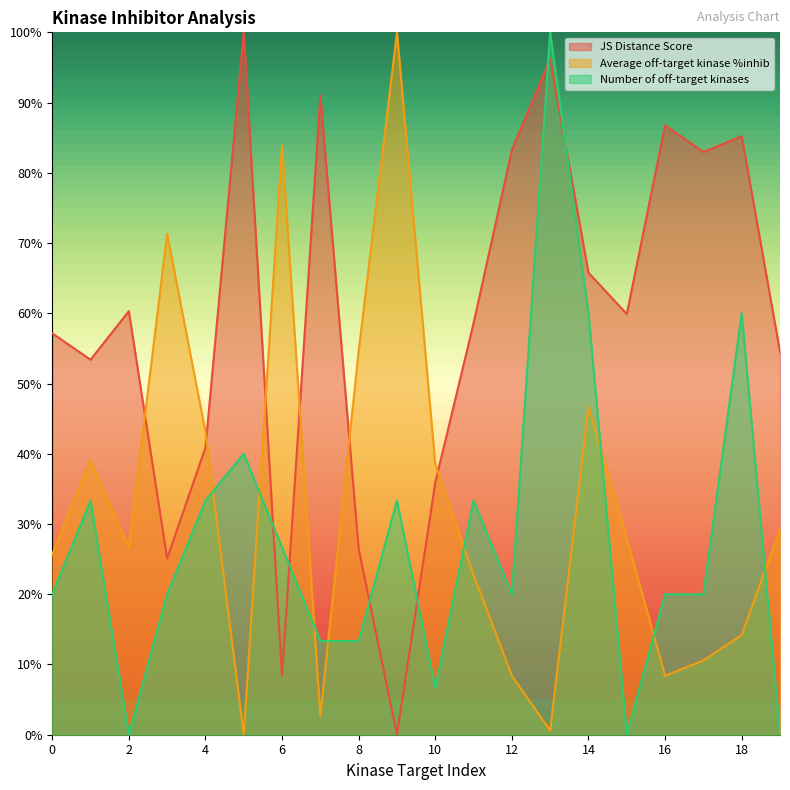

The Average off-target kinase %inhib series shows 0.5 at 15. True or false?

False